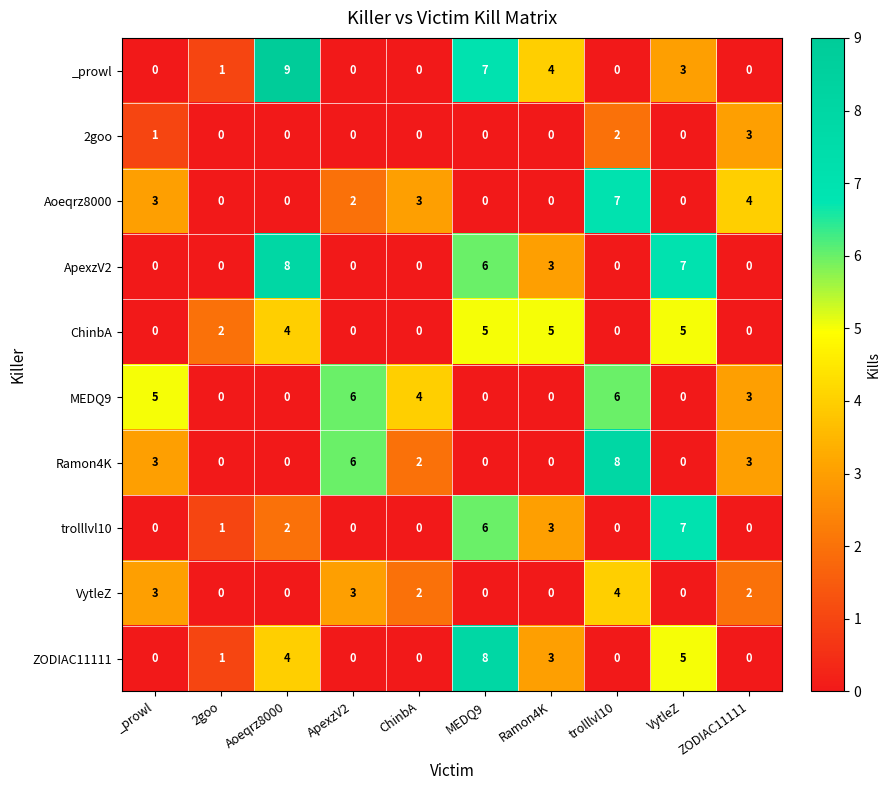

Which series has the widest spread of values?

_prowl